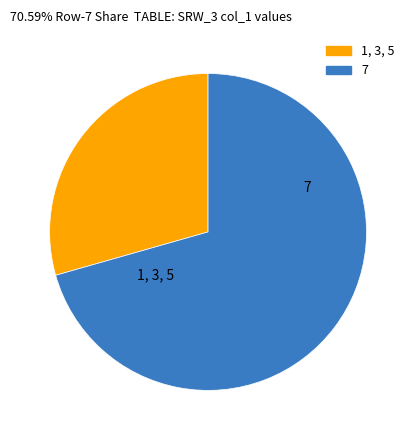

Does any single category account for the majority?

Yes